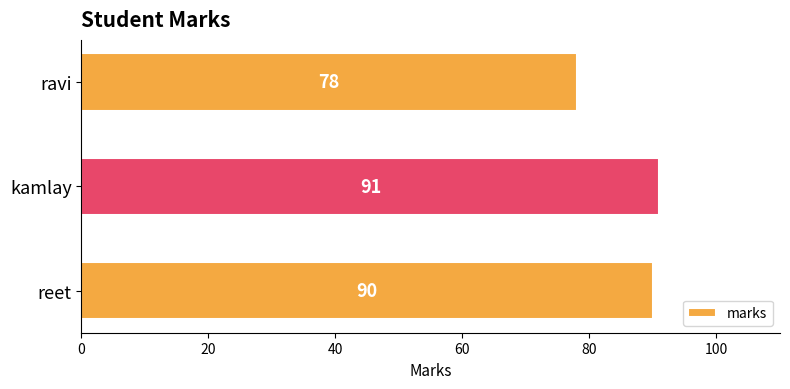

The value at ravi is 18. True or false?

False